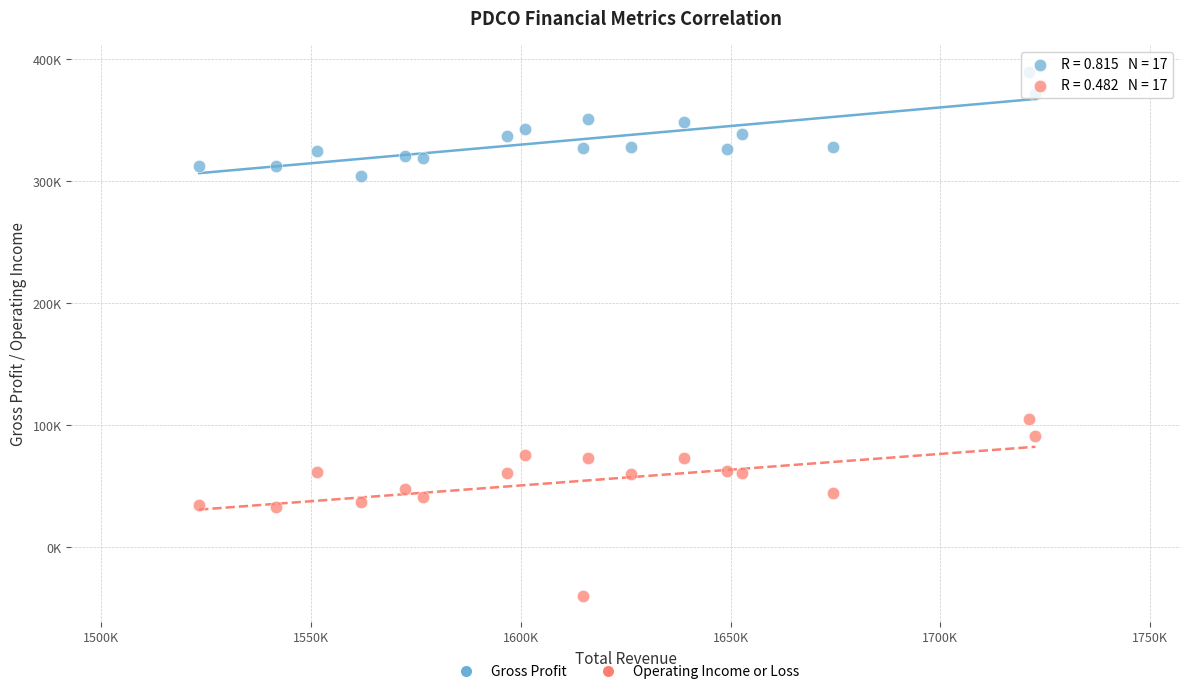

Which series reaches the minimum Y coordinate?

Operating Income or Loss